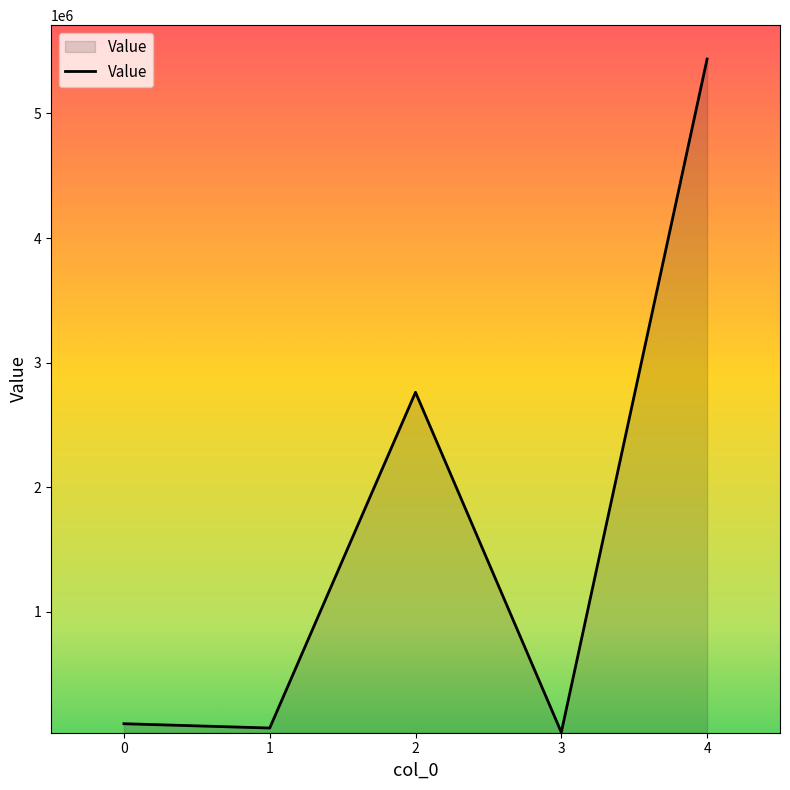

What is the average value?

1680102.0